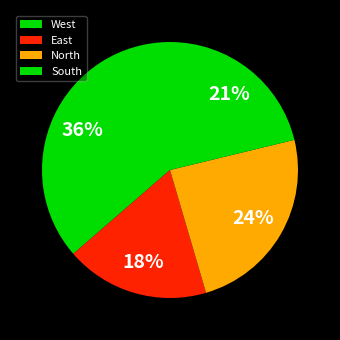

The West slice represents 43% of the pie. True or false?

False